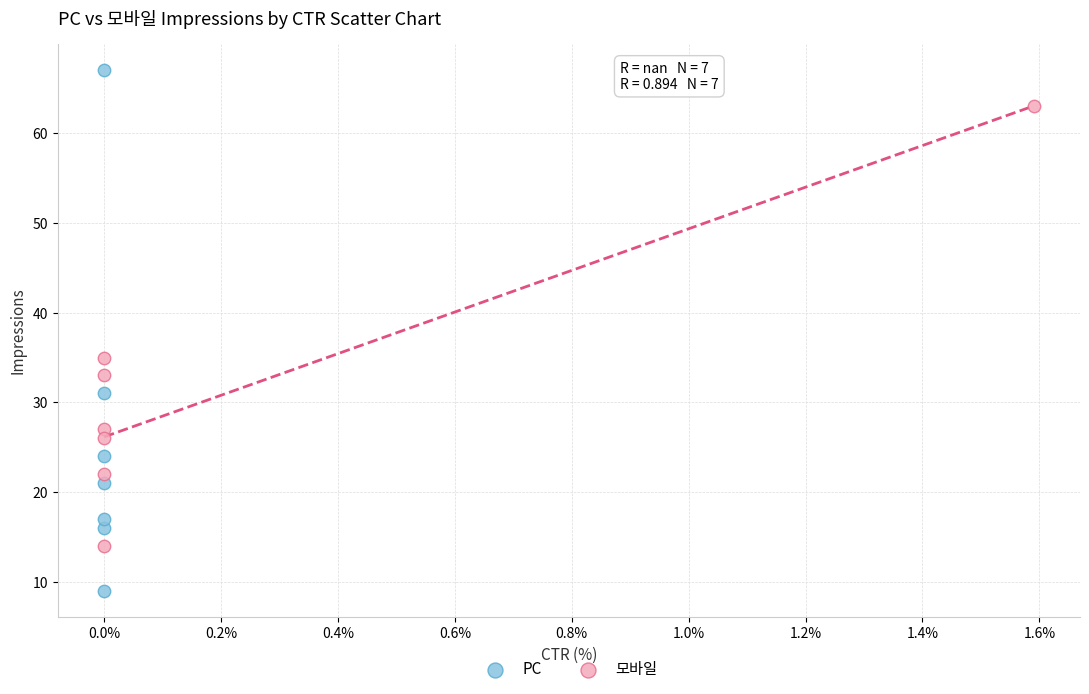

Which series has the widest spread of Y values?

PC